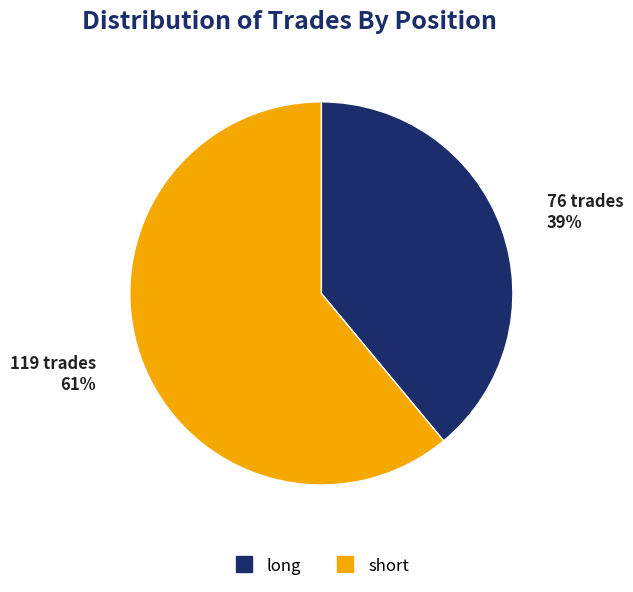

To the nearest percent, what is the combined percentage of long and short?

100%